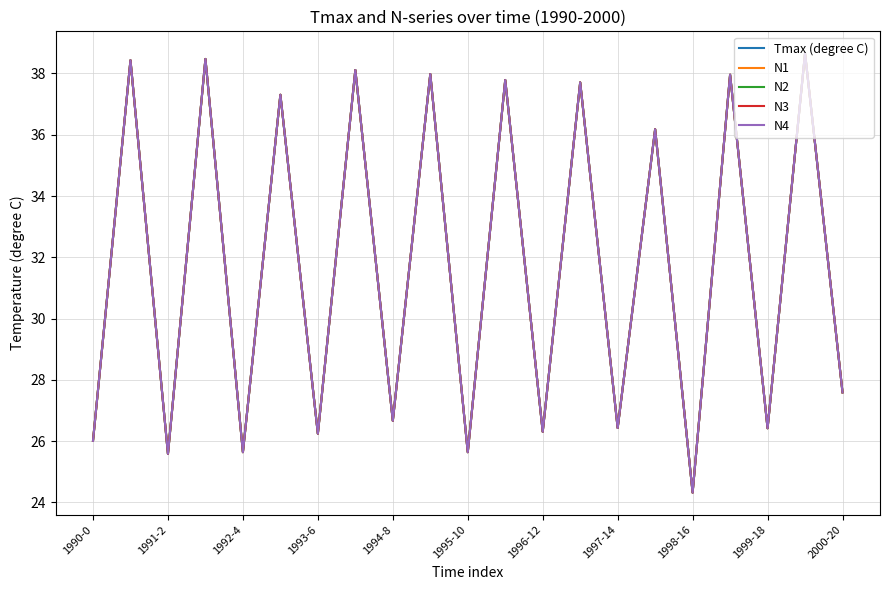

True or false: N4 and N3 intersect in this chart.

False